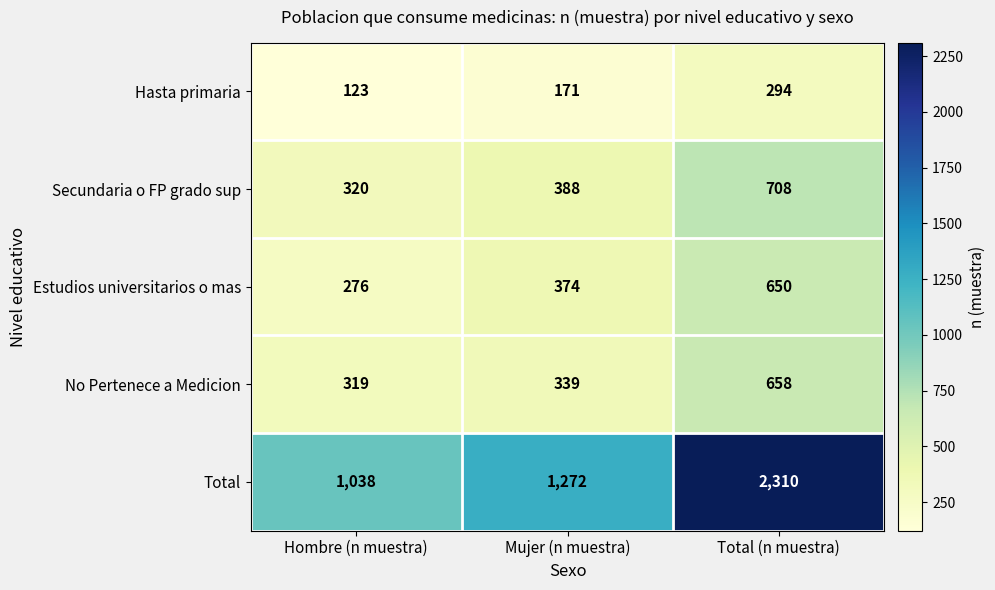

What is the total value across all series at Hombre (n muestra)?

2076